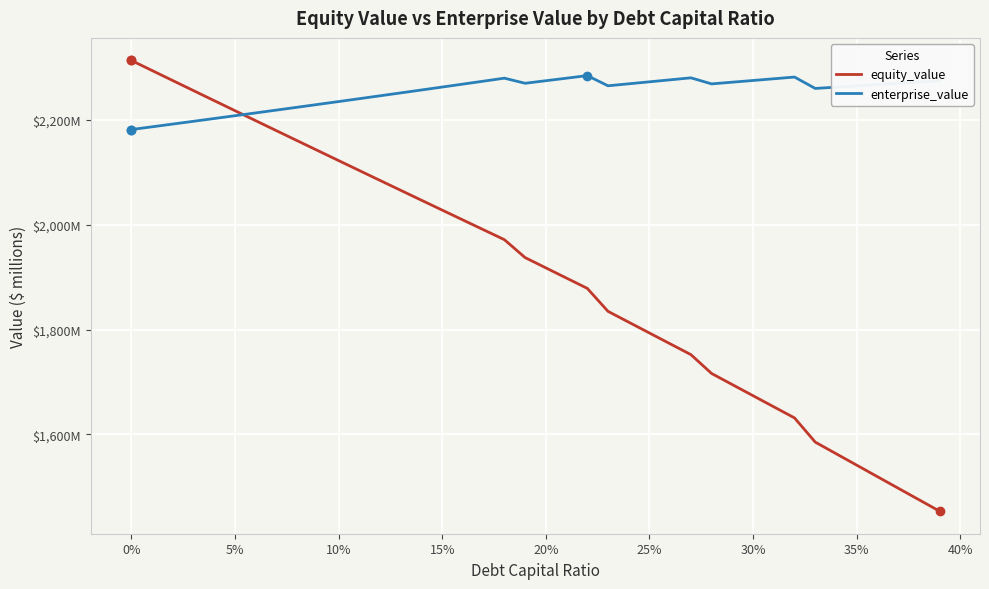

What are all the series names shown in the legend?

equity_value, enterprise_value